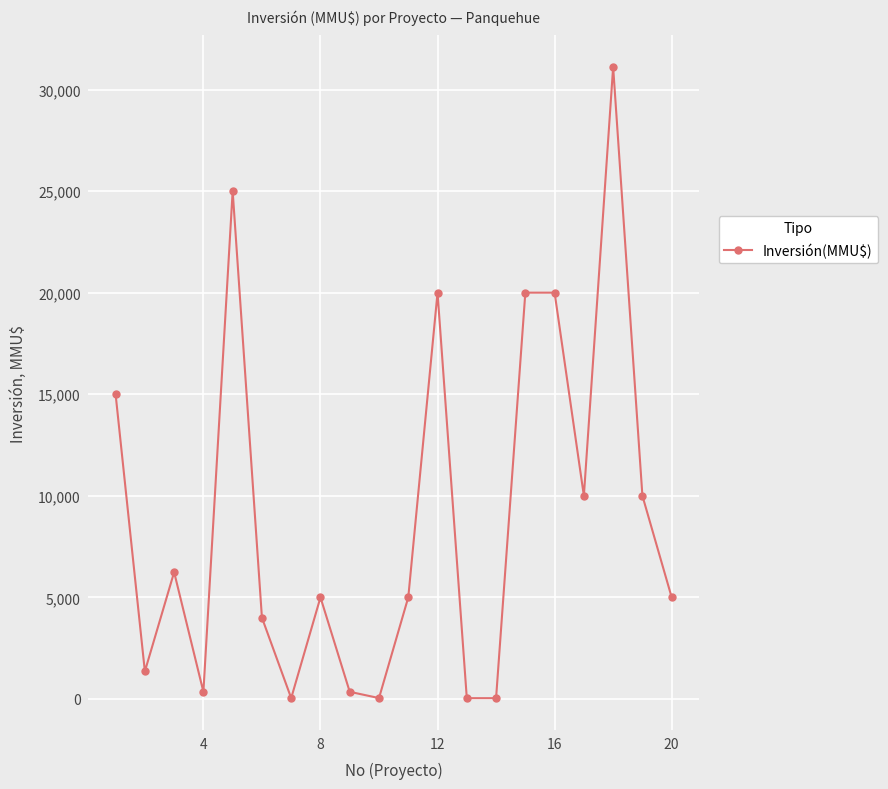

What is the sum of all values?

178561